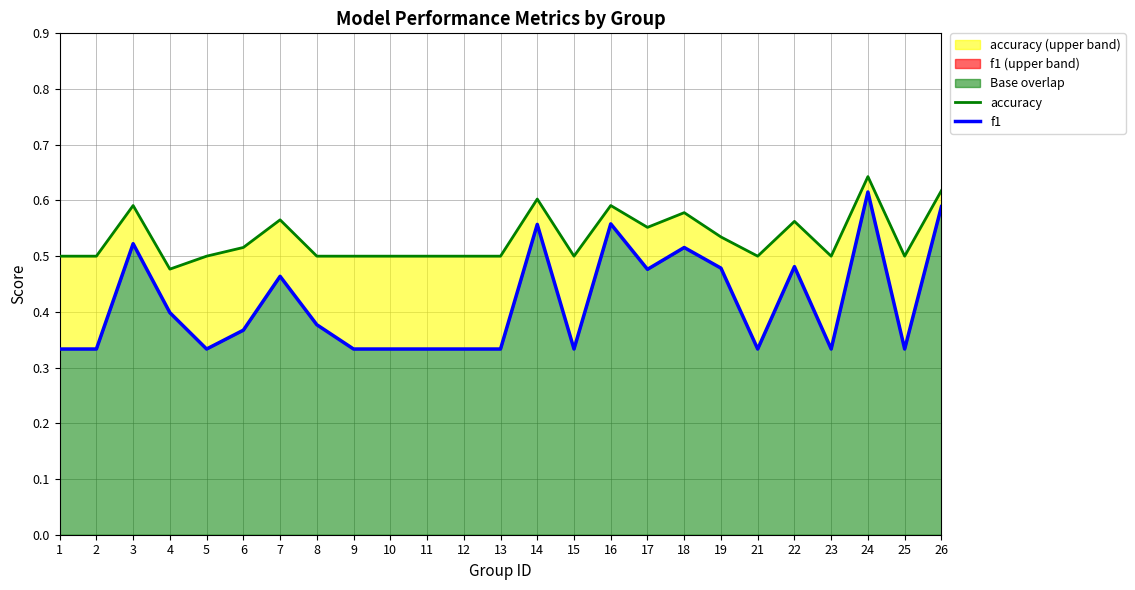

Reading left to right, transcribe all the data shown in this chart.

accuracy: 0.5	0.5	0.6	0.5	0.5	0.5	0.6	0.5	0.5	0.5	0.5	0.5	0.5	0.6	0.5	0.6	0.6	0.6	0.5	0.5	0.6	0.5	0.6	0.5	0.6
f1: 0.3	0.3	0.5	0.4	0.3	0.4	0.5	0.4	0.3	0.3	0.3	0.3	0.3	0.6	0.3	0.6	0.5	0.5	0.5	0.3	0.5	0.3	0.6	0.3	0.6